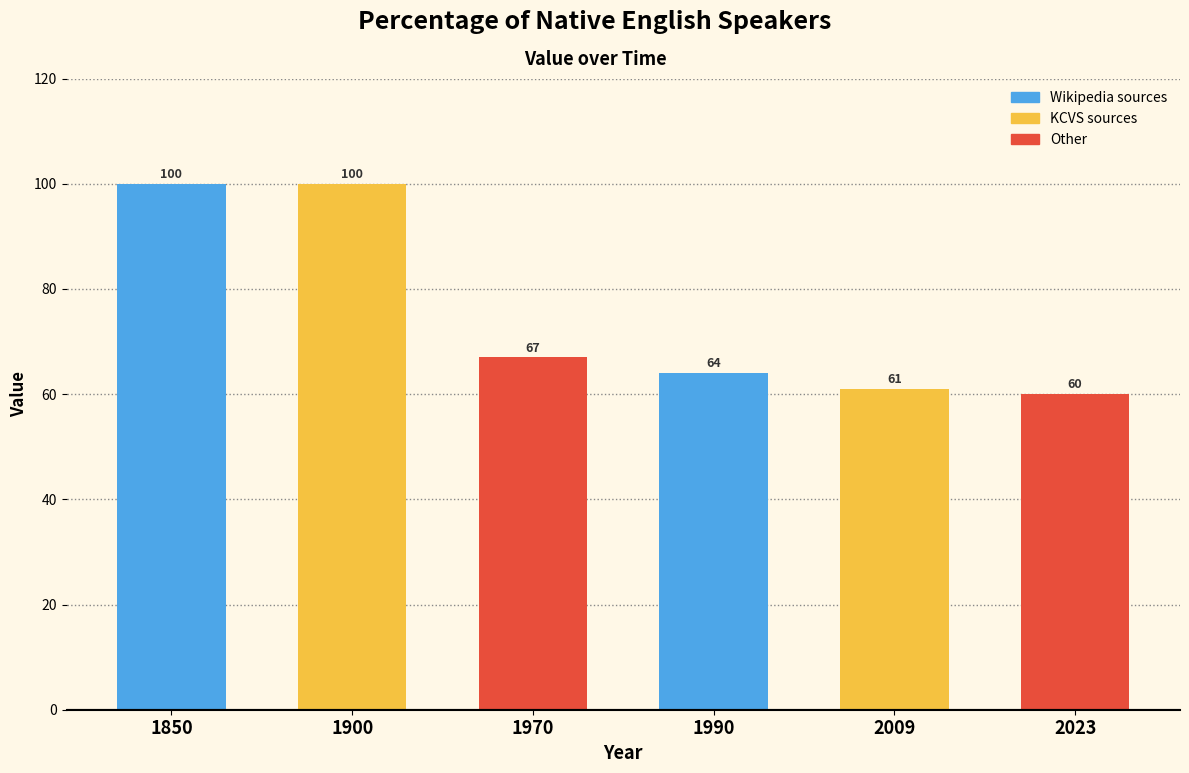

Approximately how many times larger is the value at 2009 compared to 2023?

1.0